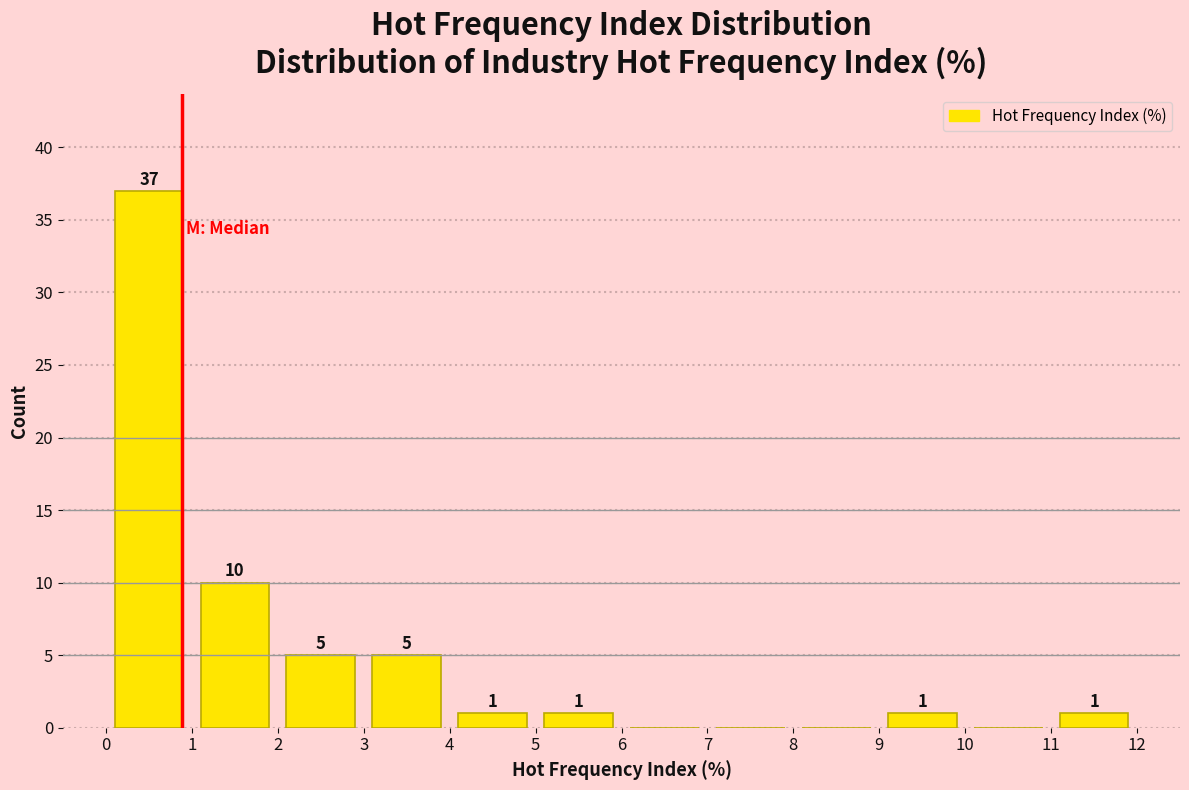

Which range on the x-axis has the tallest bar?

0 to 1